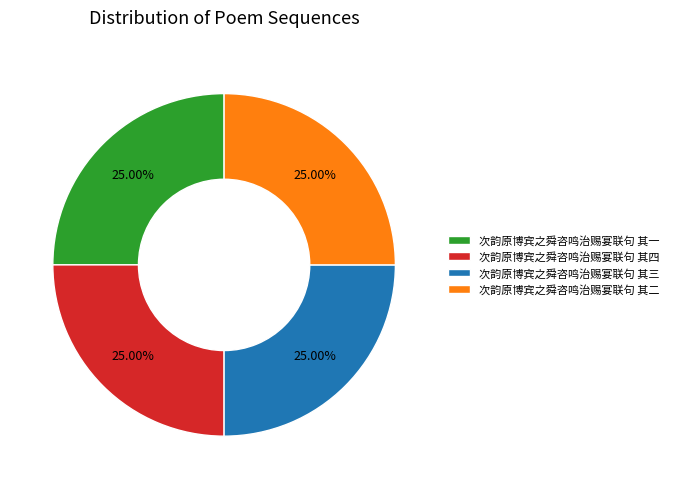

Is it true that 次韵原博宾之舜咨鸣治赐宴联句 其四 is 14% of the pie?

False